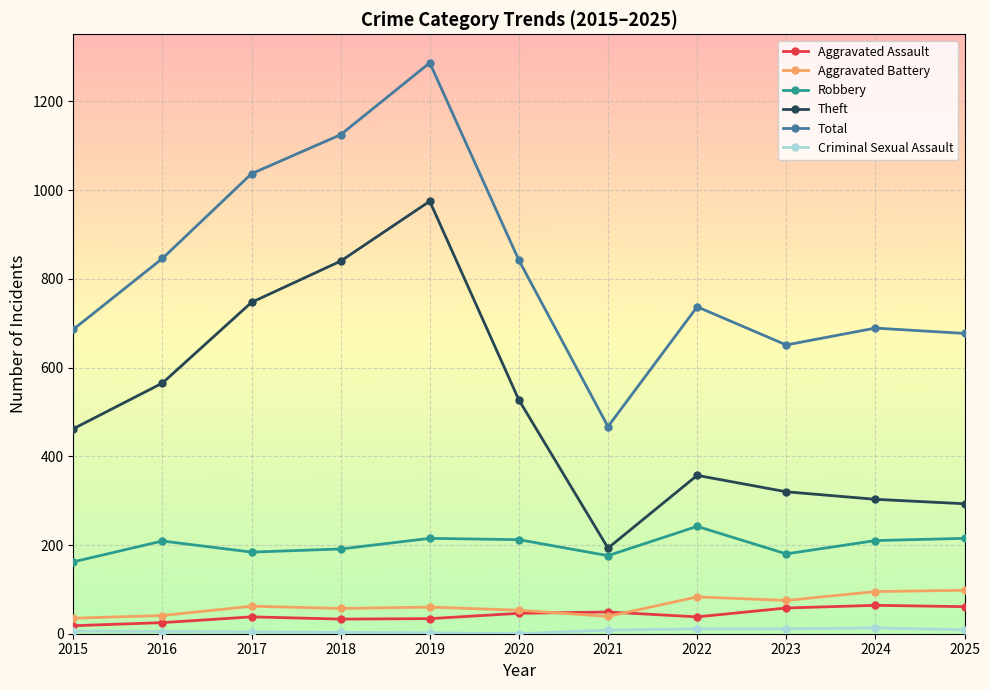

Between 2016 and 2019, which series saw the biggest shift?

Total